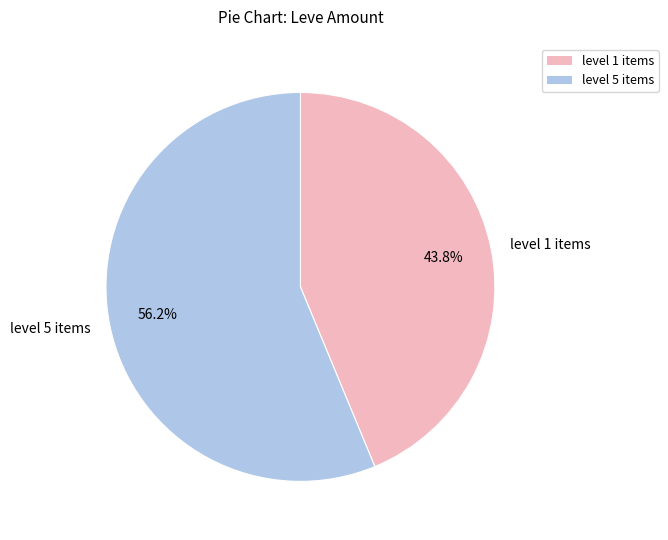

Which has a higher value, level 1 items or level 5 items?

level 5 items